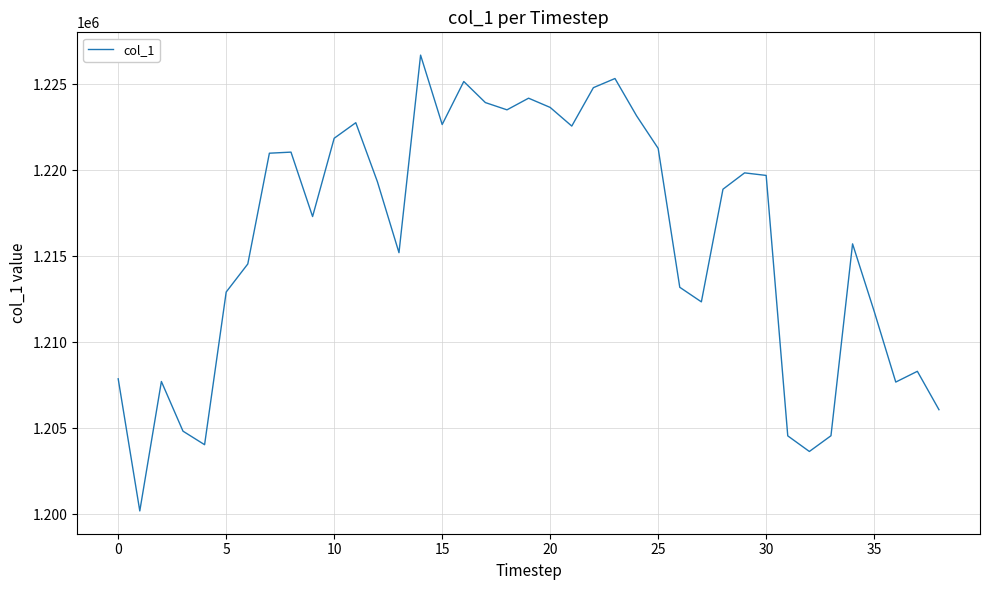

What is the difference between the maximum and minimum values?

26495.0